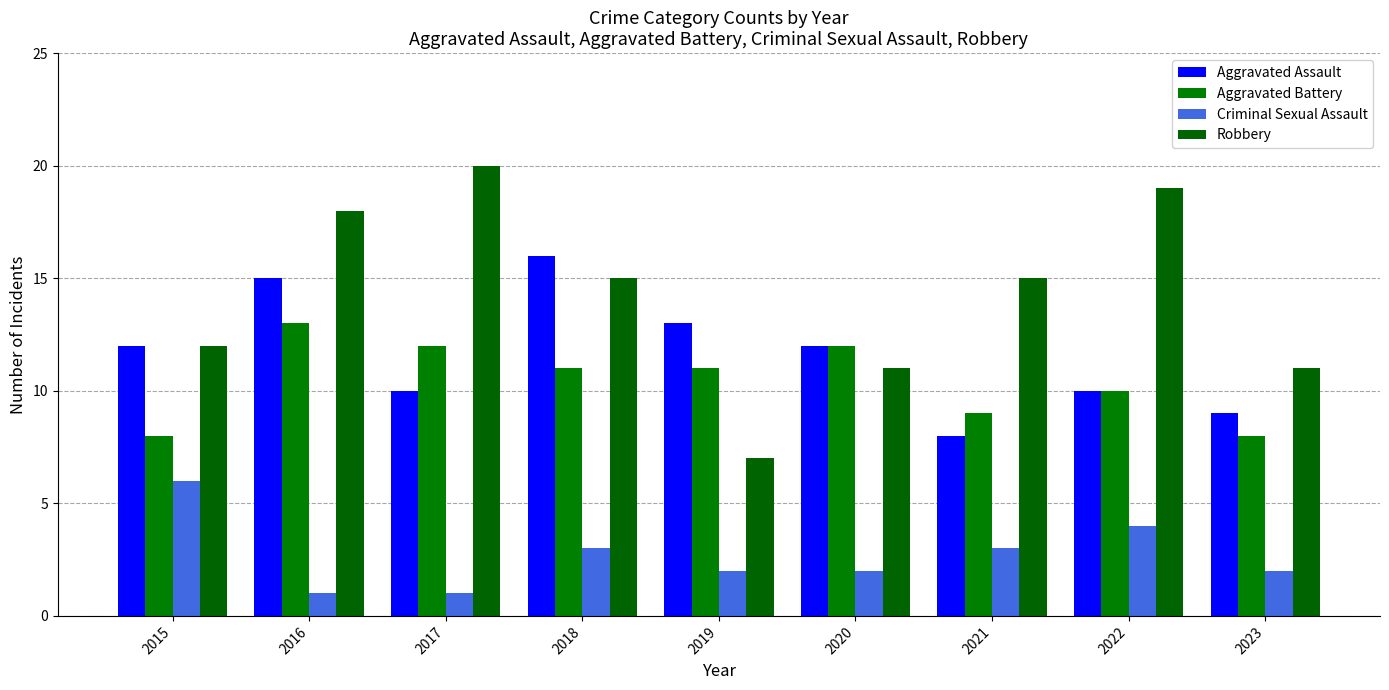

Is the value of Robbery at 2022 greater than the value of Aggravated Battery at 2022?

Yes